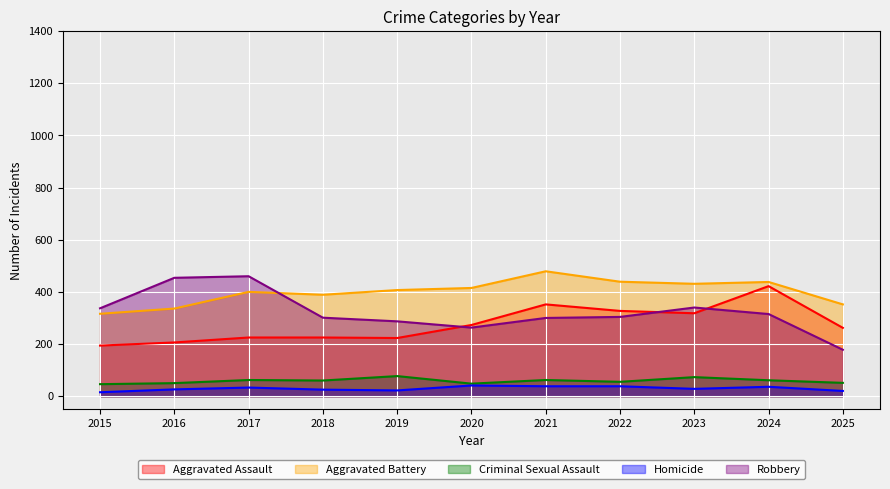

Reading left to right, what are all the values shown in this chart?

Aggravated Assault: 2015=194	2016=206	2017=225	2018=225	2019=223	2020=273	2021=352	2022=327	2023=318	2024=422	2025=262
Aggravated Battery: 2015=316	2016=336	2017=400	2018=389	2019=407	2020=415	2021=479	2022=439	2023=431	2024=438	2025=352
Criminal Sexual Assault: 2015=46	2016=50	2017=62	2018=60	2019=77	2020=48	2021=62	2022=55	2023=73	2024=61	2025=51
Homicide: 2015=15	2016=26	2017=33	2018=25	2019=22	2020=41	2021=38	2022=38	2023=28	2024=36	2025=20
Robbery: 2015=337	2016=454	2017=460	2018=301	2019=287	2020=263	2021=300	2022=304	2023=340	2024=315	2025=178